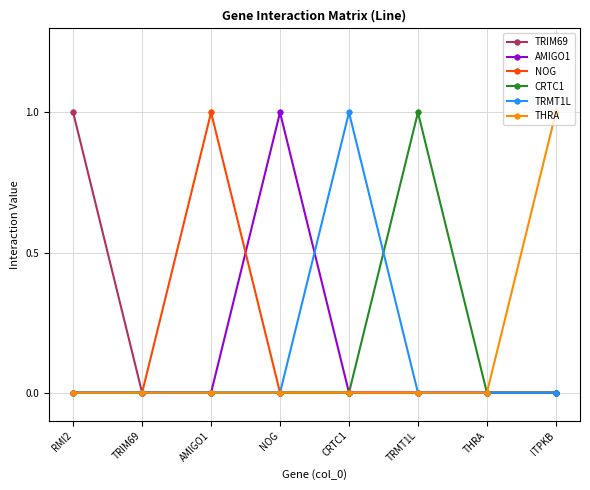

Reading left to right, list all the values displayed in this chart.

TRIM69: 1	0	0	0	0	0	0	0
AMIGO1: 0	0	0	1	0	0	0	0
NOG: 0	0	1	0	0	0	0	0
CRTC1: 0	0	0	0	0	1	0	0
TRMT1L: 0	0	0	0	1	0	0	0
THRA: 0	0	0	0	0	0	0	1